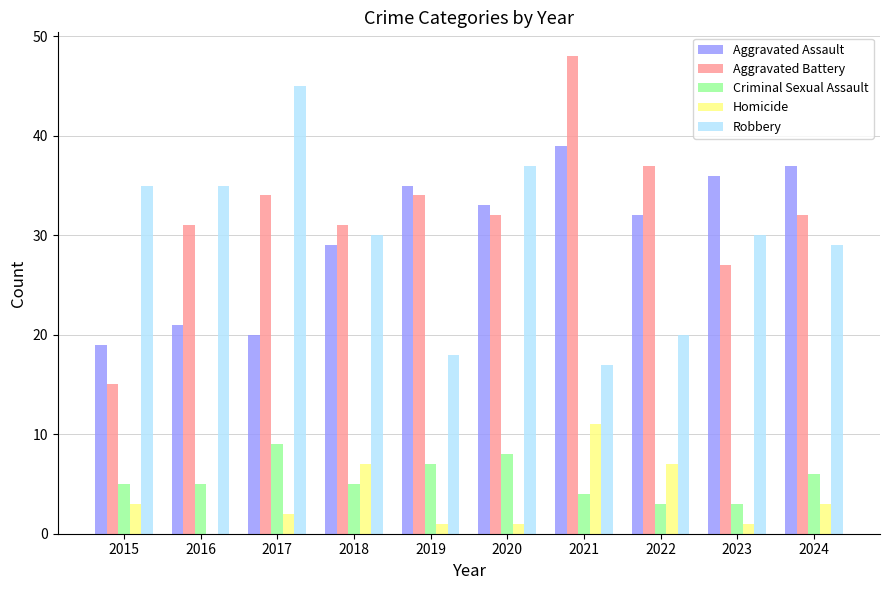

What value does the Criminal Sexual Assault series have at 2015?

5